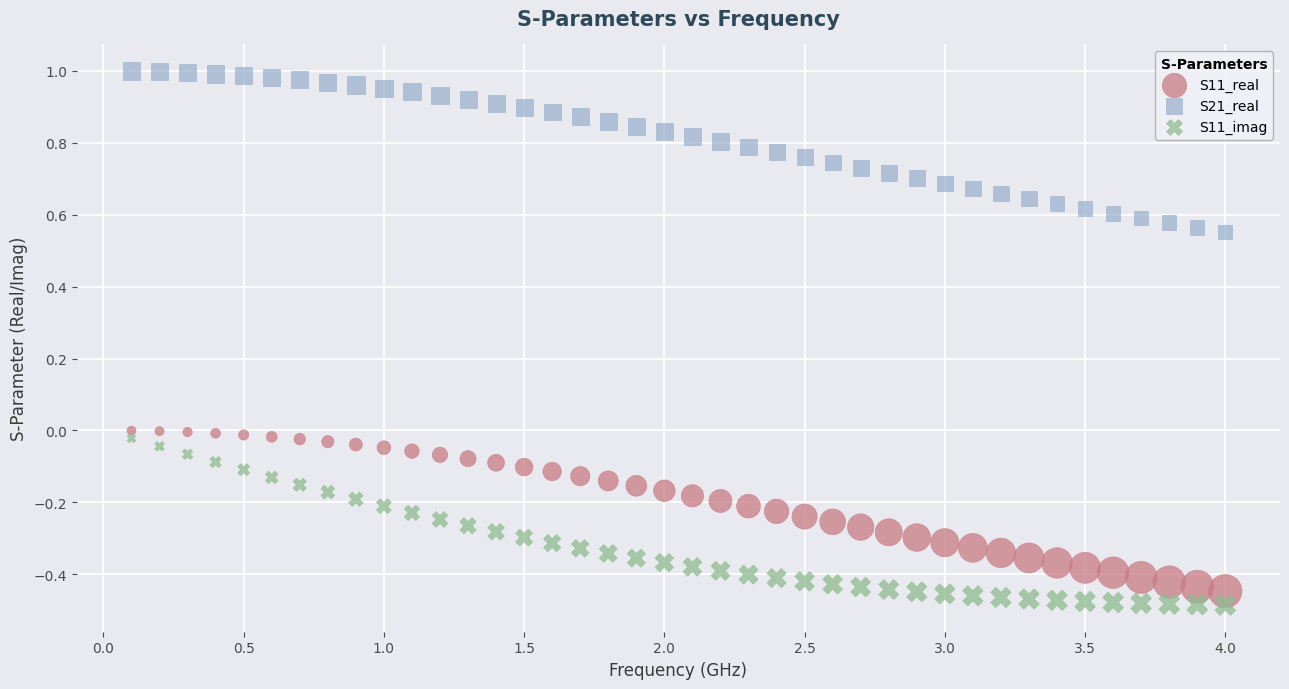

Which series reaches the maximum Y coordinate?

S21_real